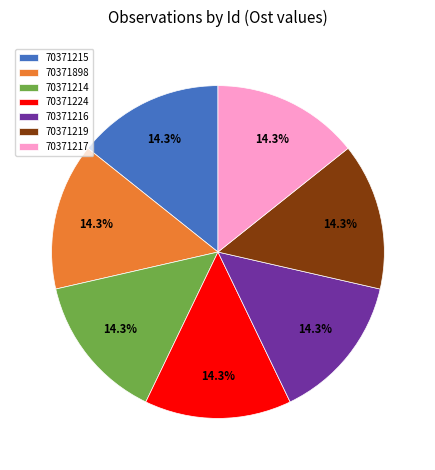

The 70371216 slice represents 14% of the pie. True or false?

True